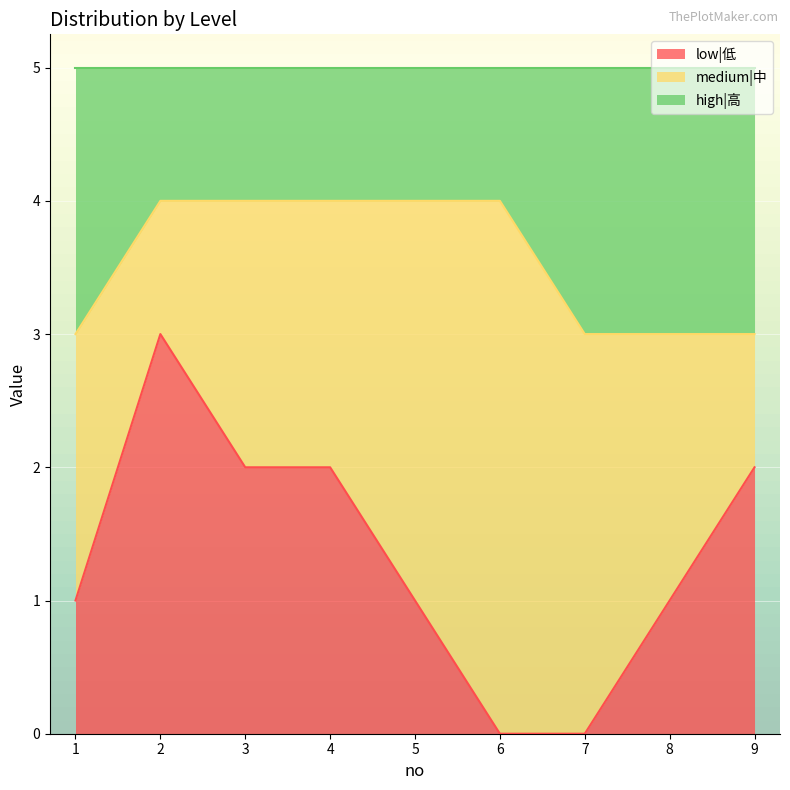

Count the number of categories in the chart.

9